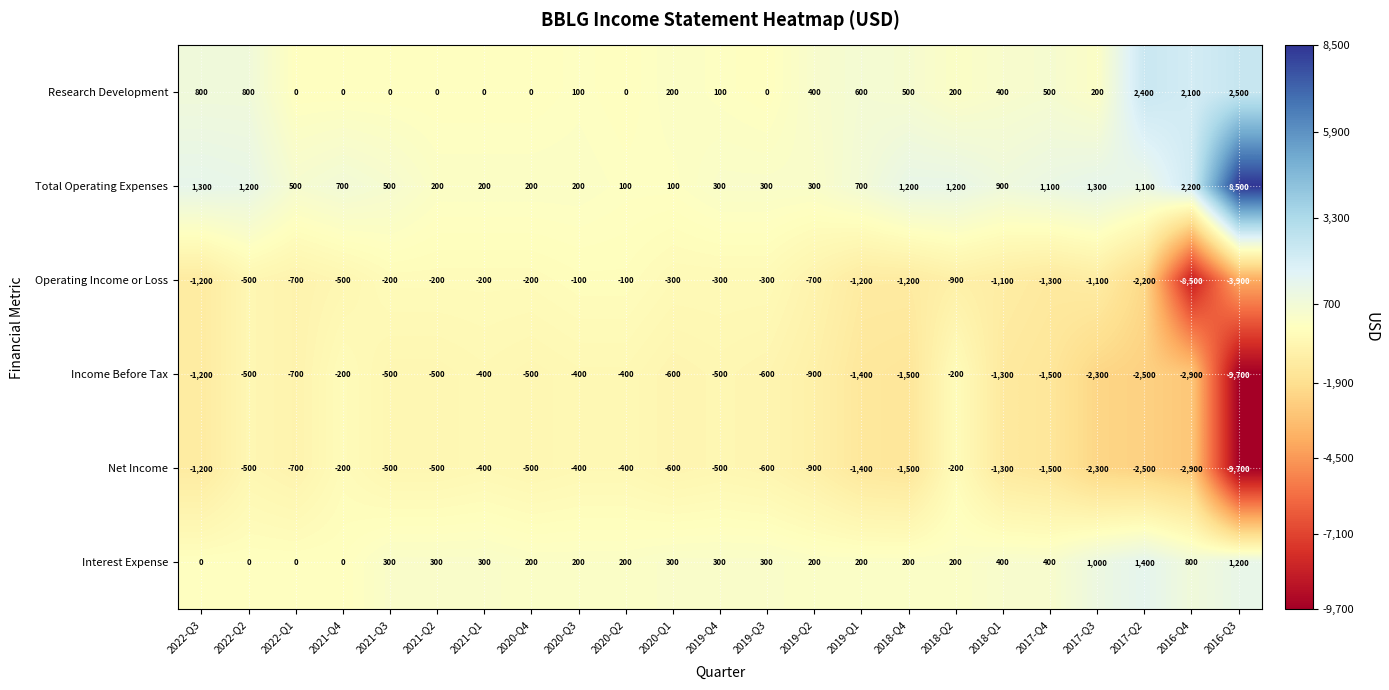

Is the value of Net Income at 2019-Q4 greater than the value of Total Operating Expenses at 2017-Q2?

No